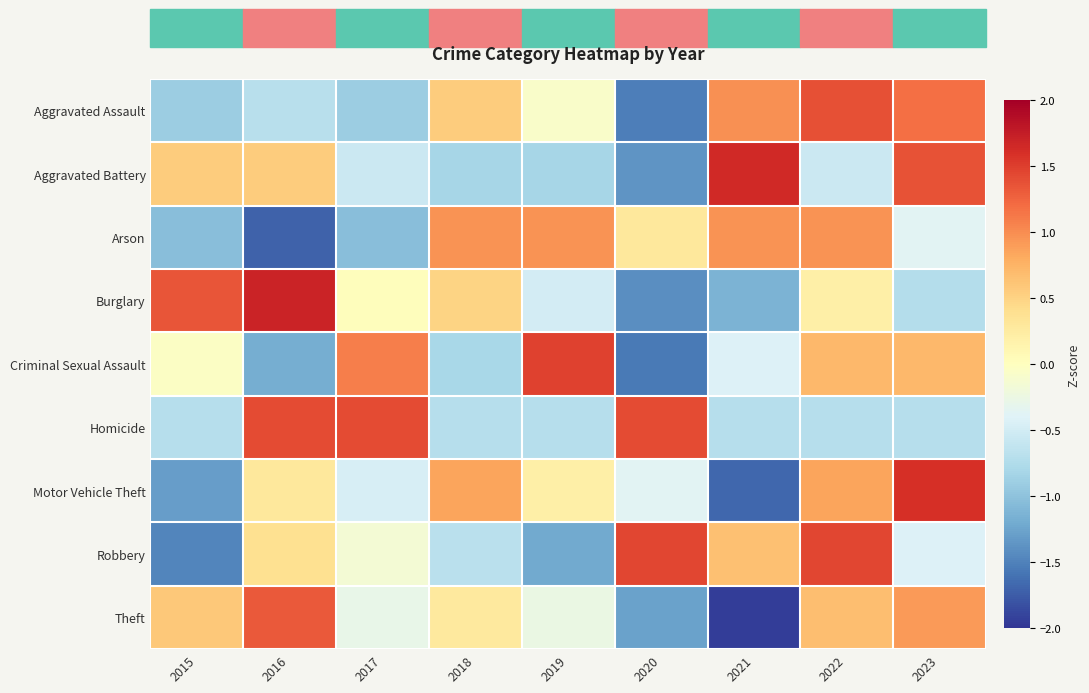

Count the number of categories in the chart.

9